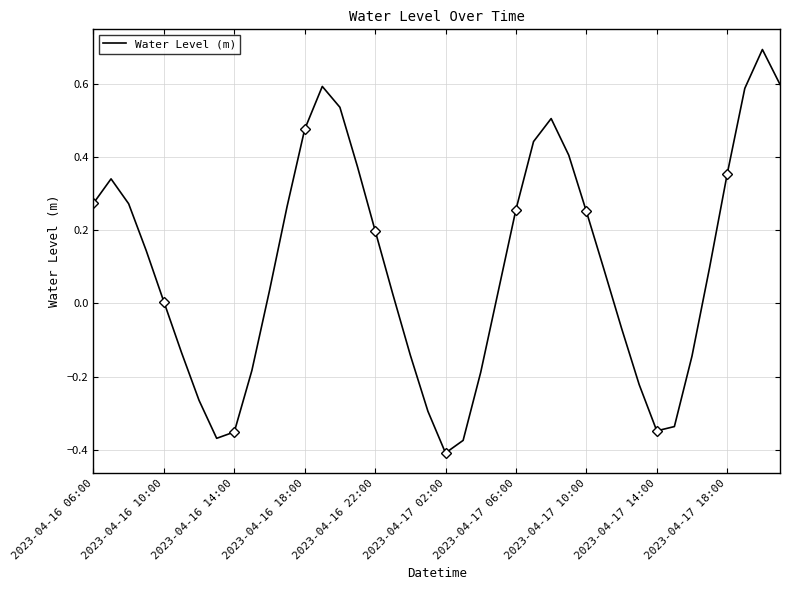

Which category has the lowest value in the Water Level (m) series?

2023-04-17 02:00